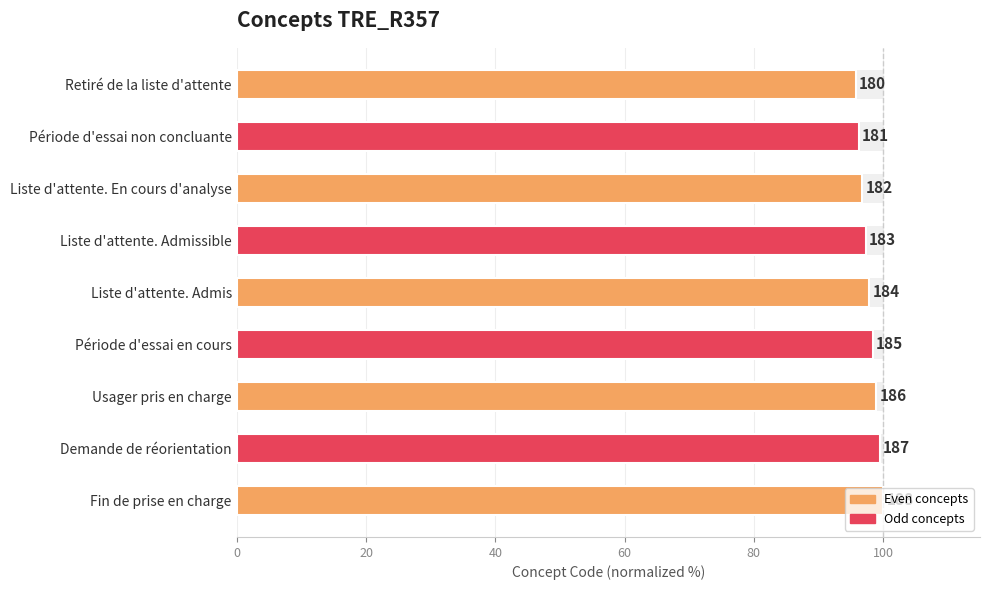

What position from the left is Période d'essai non concluante?

2